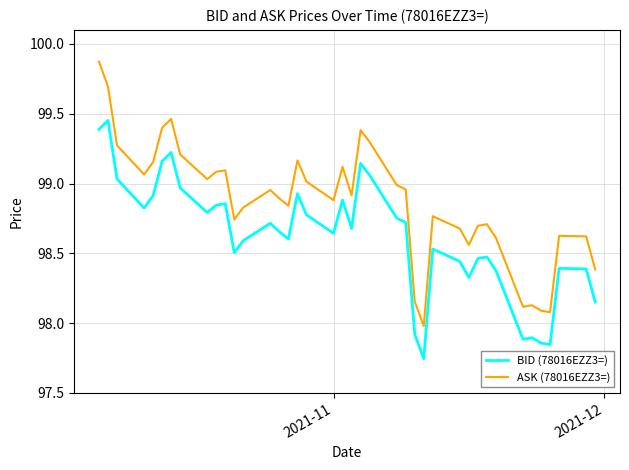

What is the difference between the maximum and minimum values in the BID (78016EZZ3=) series?

1.7